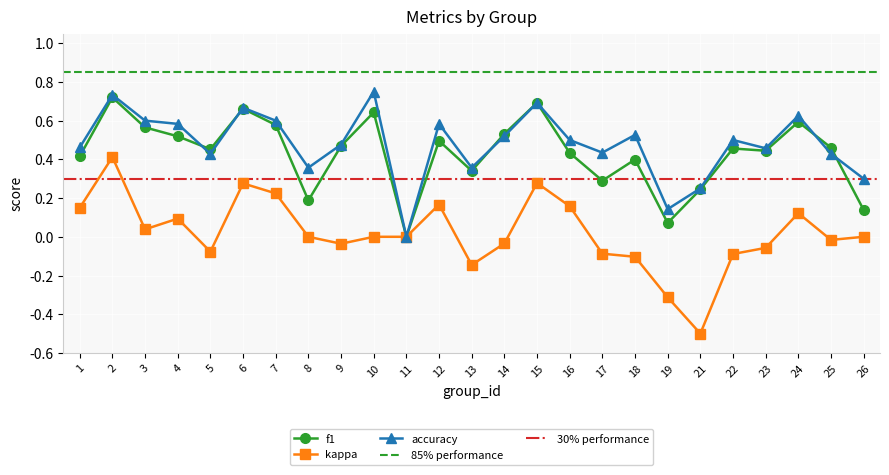

At which category does f1 reach its first local peak?

2